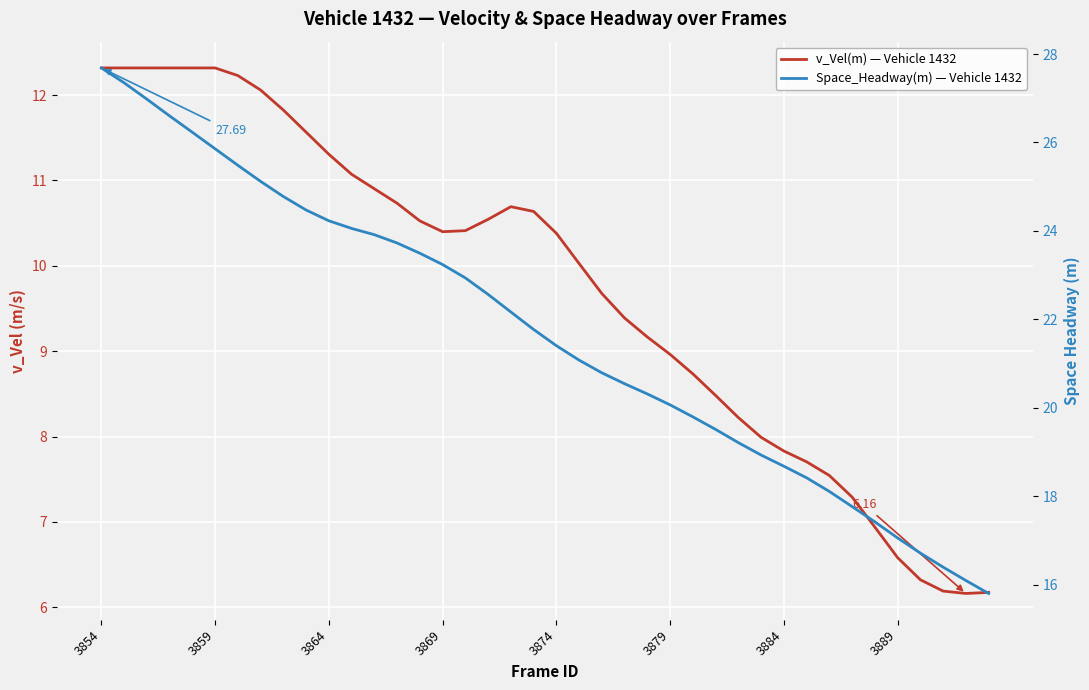

True or false: v_Vel(m) — Vehicle 1432 has a value of 3.7 at 33.

False